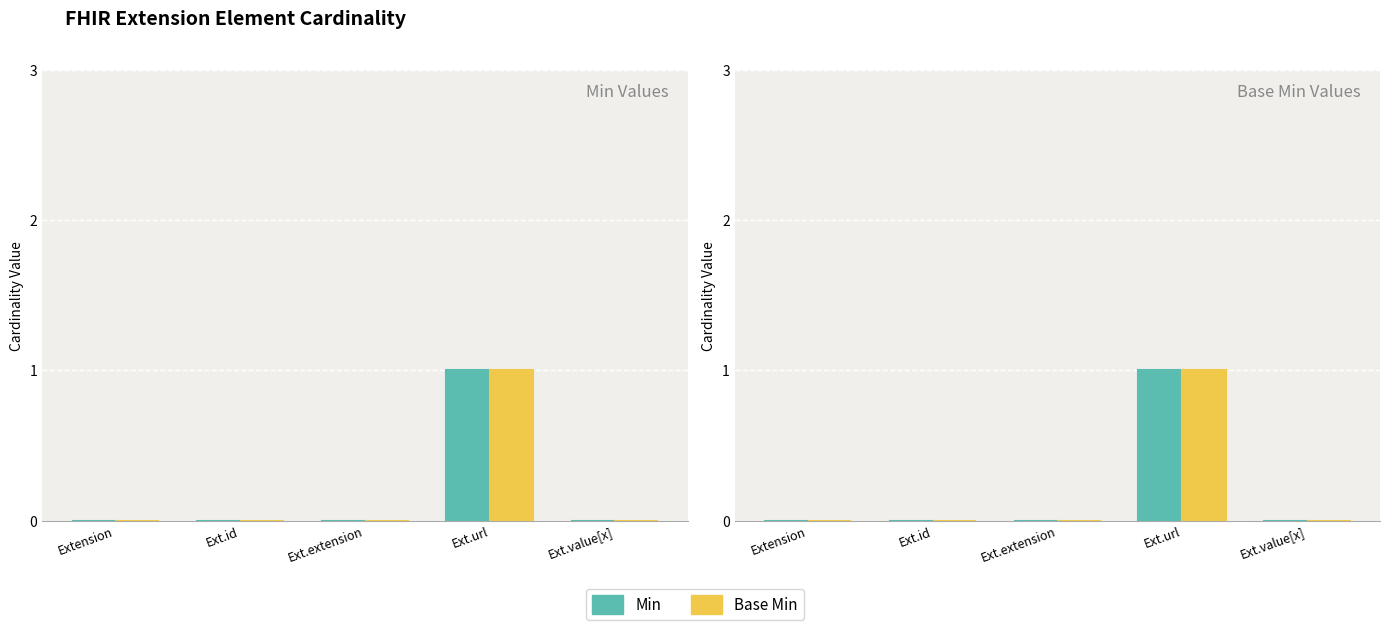

What are all the series names shown in the legend?

Min, Base Min